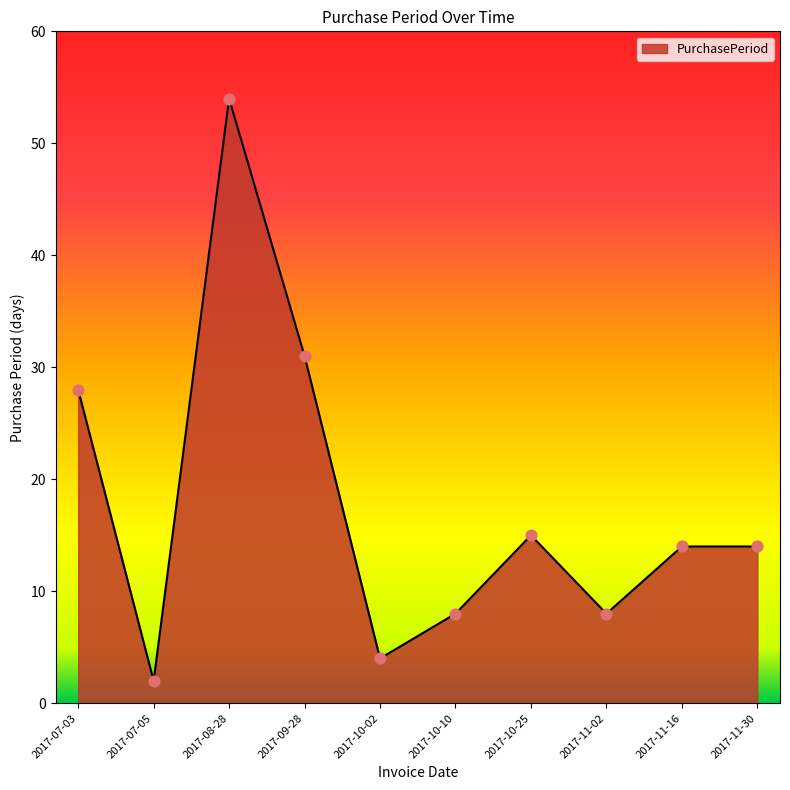

What is the change in value from 2017-10-25 to 2017-11-30?

-1